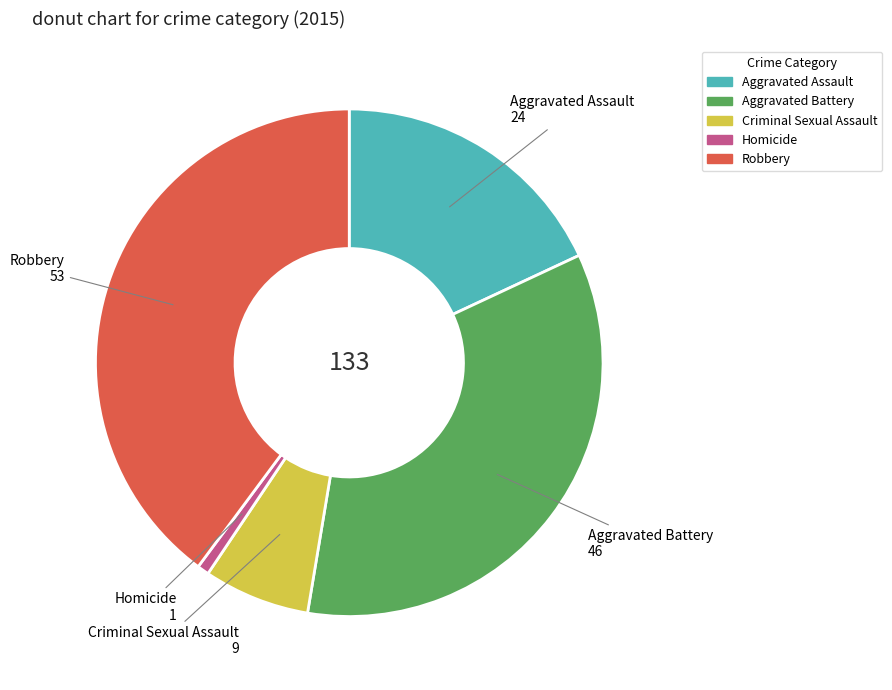

Count the number of slices in the pie.

5